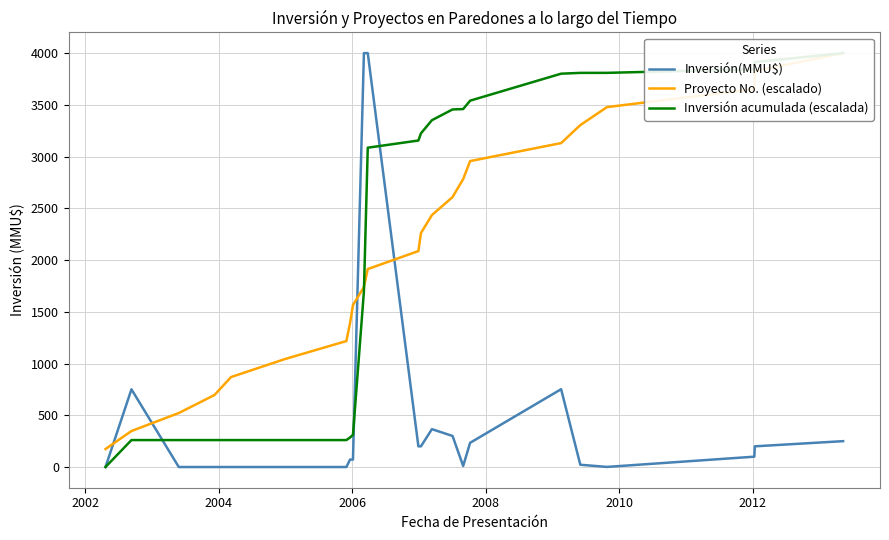

What is the sum of all Inversión acumulada (escalada) values?

50306.3